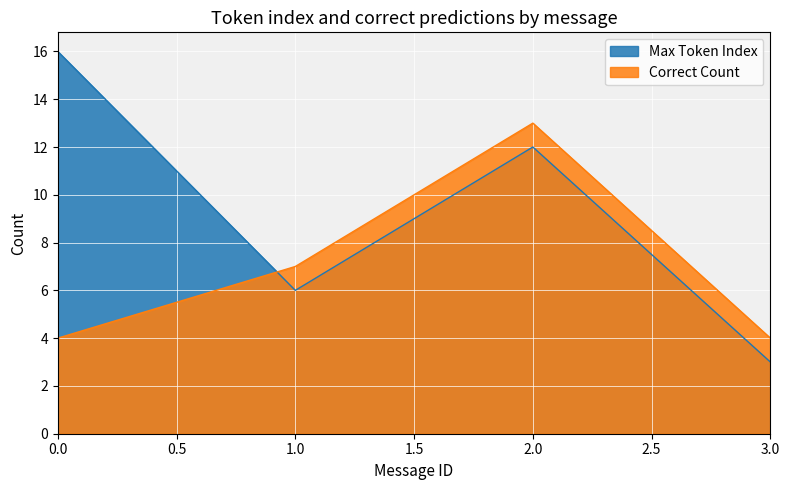

What is the maximum value shown in the chart?

16